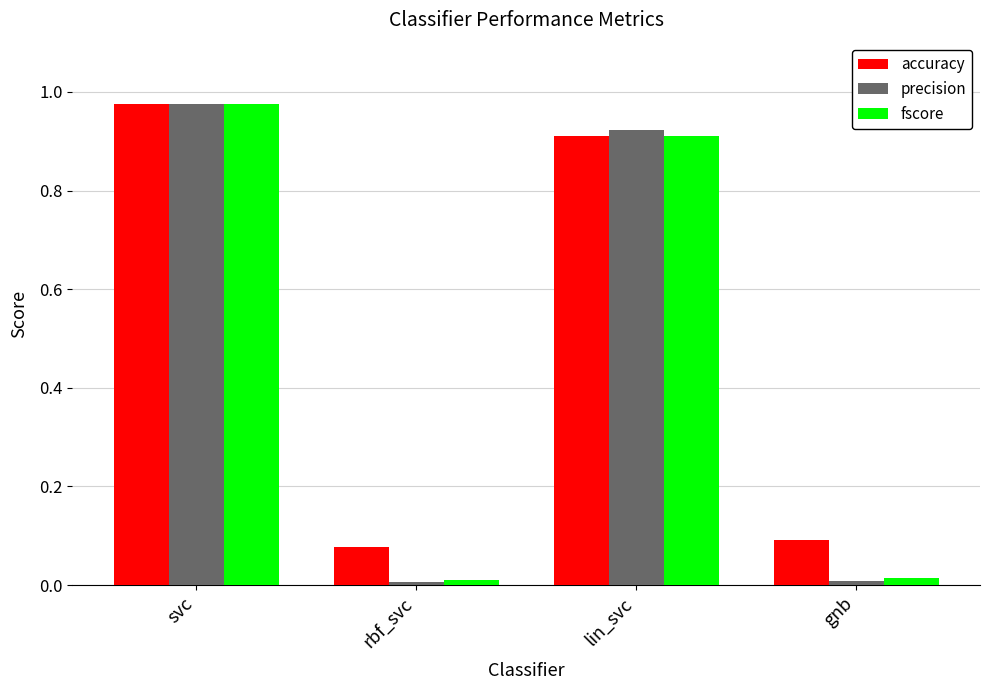

At how many categories does at least one series exceed 0?

4